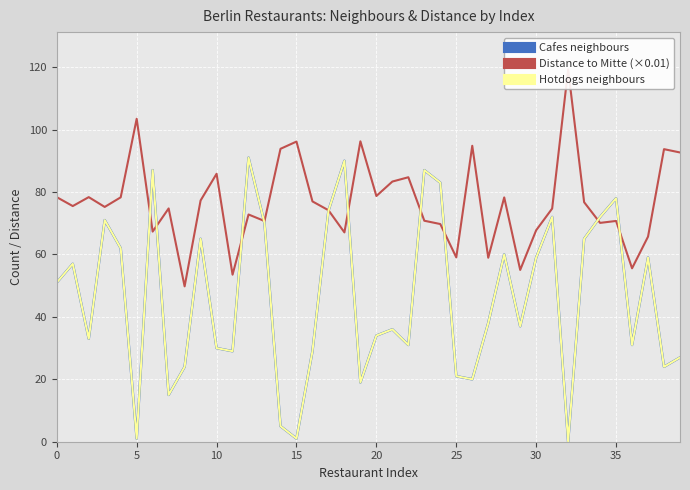

Which label corresponds to the smallest value in the chart?

32